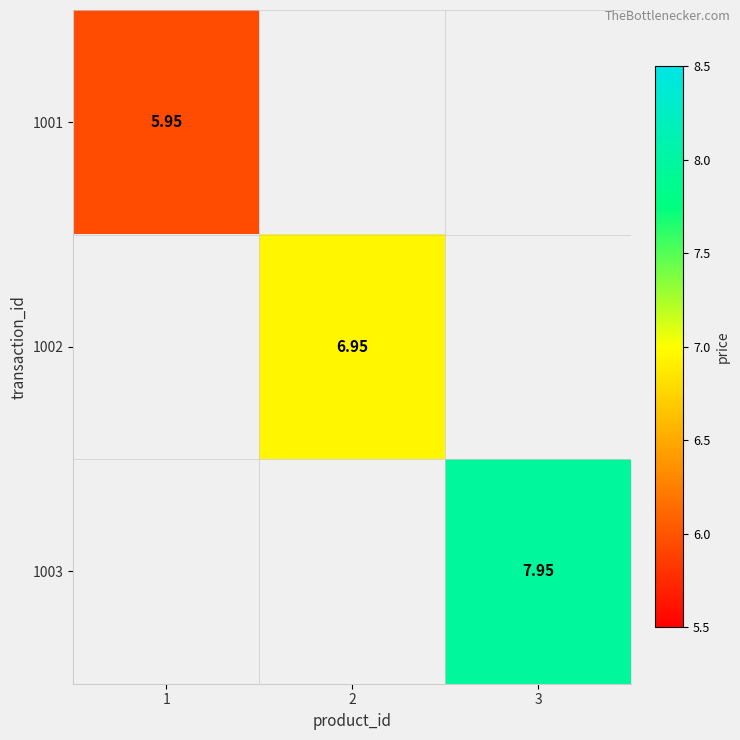

At which label does 1001 reach its minimum?

1